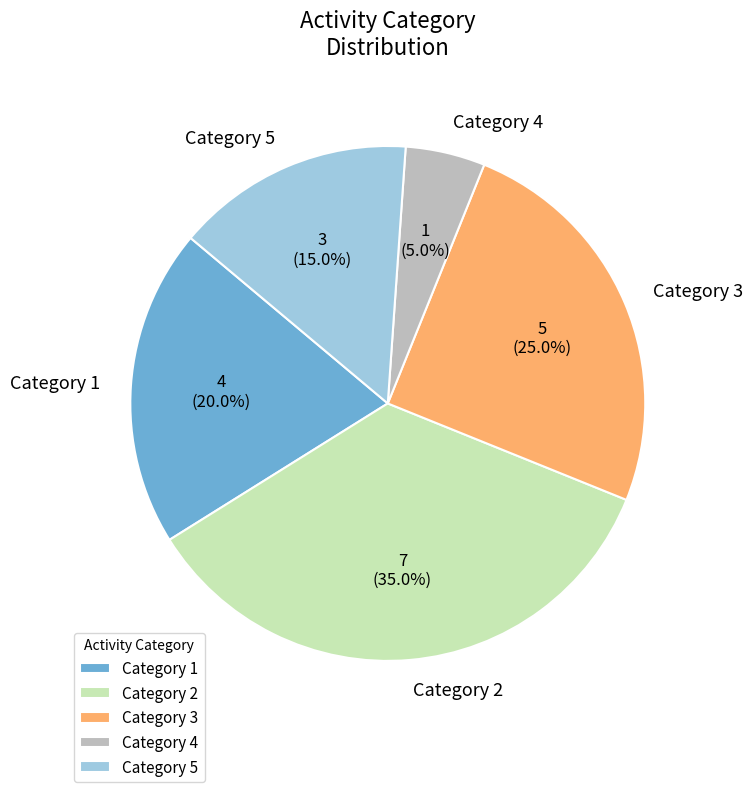

Rank the categories by value from highest to lowest.

Category 2, Category 3, Category 1, Category 5, Category 4